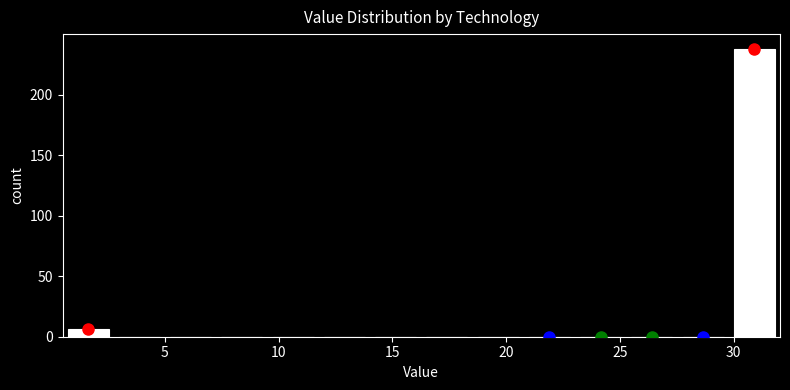

Reading left to right, list every bar in this chart as the range it spans on the x-axis followed by its height. Neither the bar edges nor the heights are printed on the chart, so give them approximately, as read against the axes.

0.5 to 3.0: 5
3.0 to 5.0: 0
5.0 to 7.5: 0
7.5 to 9.5: 0
9.5 to 12.0: 0
12.0 to 14.0: 0
14.0 to 16.5: 0
16.5 to 18.5: 0
18.5 to 21.0: 0
21.0 to 23.0: 0
23.0 to 25.5: 0
25.5 to 27.5: 0
27.5 to 30.0: 0
30.0 to 32.0: 240